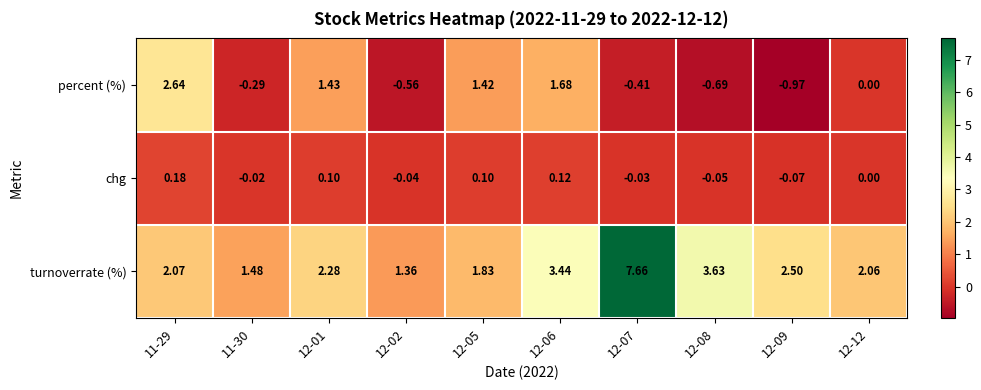

At 12-06, list the series in order from largest to smallest.

turnoverrate (%), percent (%), chg